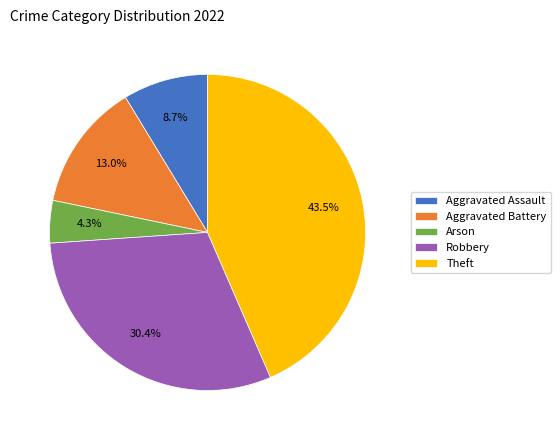

Between Aggravated Assault and Aggravated Battery, which is larger?

Aggravated Battery